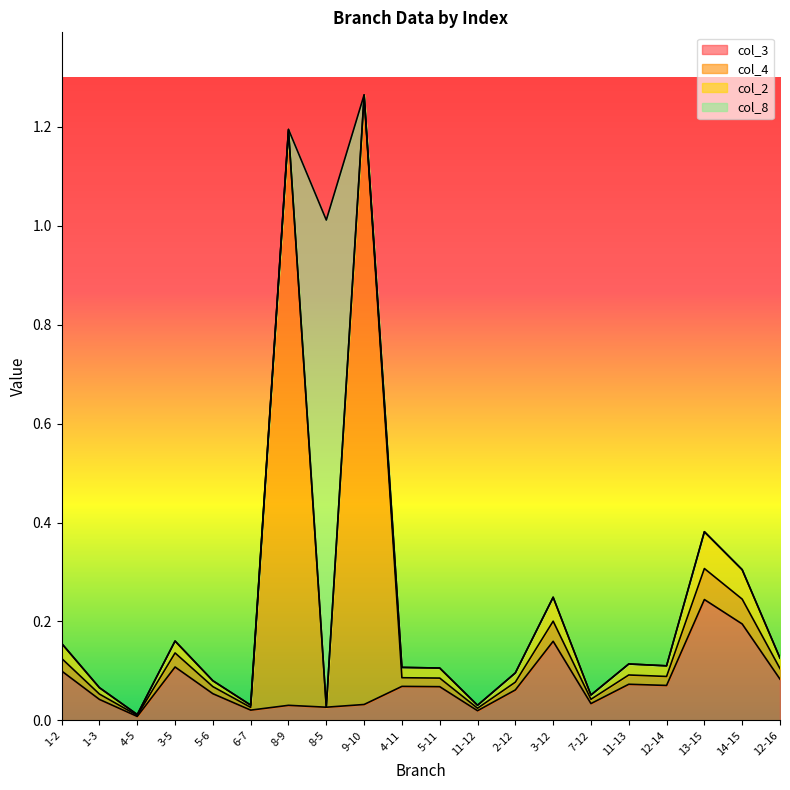

What is the greatest value displayed?

1.3